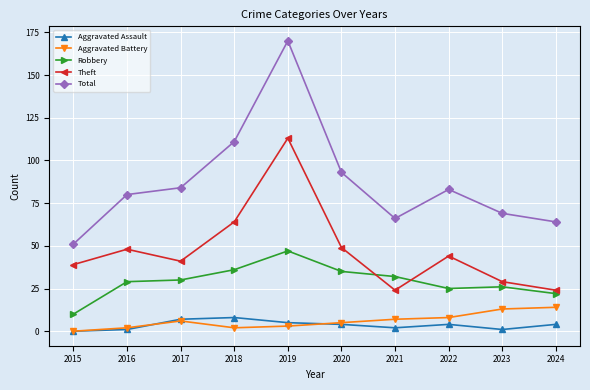

Which series changed the most between 2019 and 2020?

Total